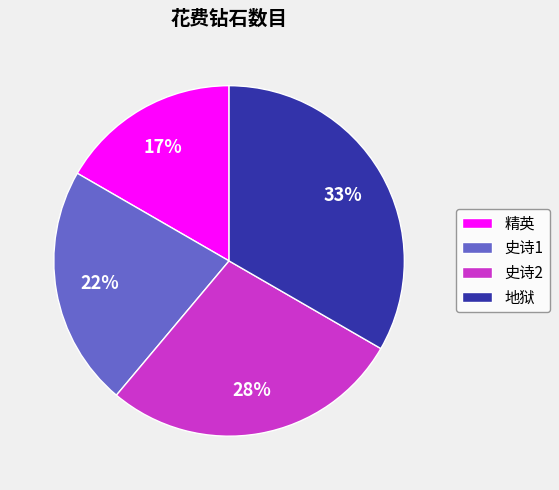

Which slice is the smallest?

精英